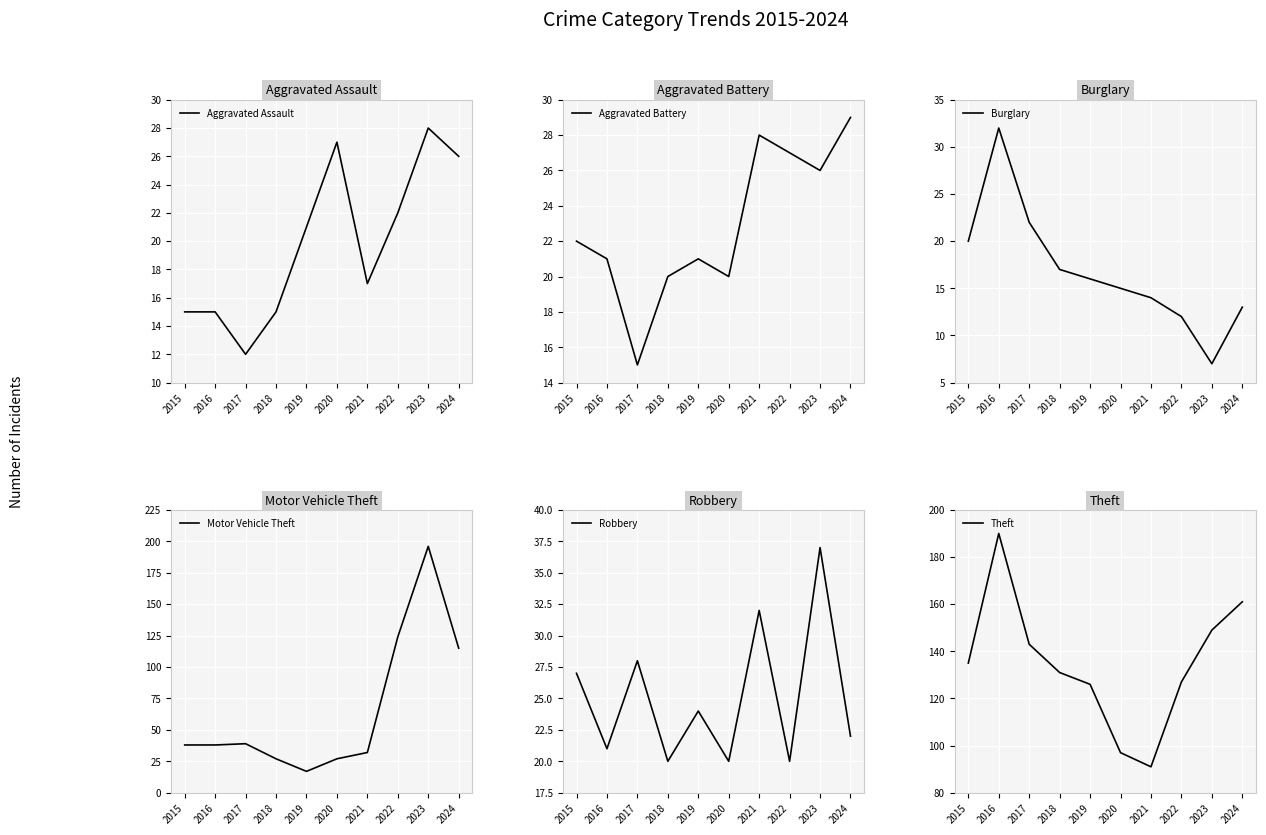

Which series has the widest spread of values?

Motor Vehicle Theft